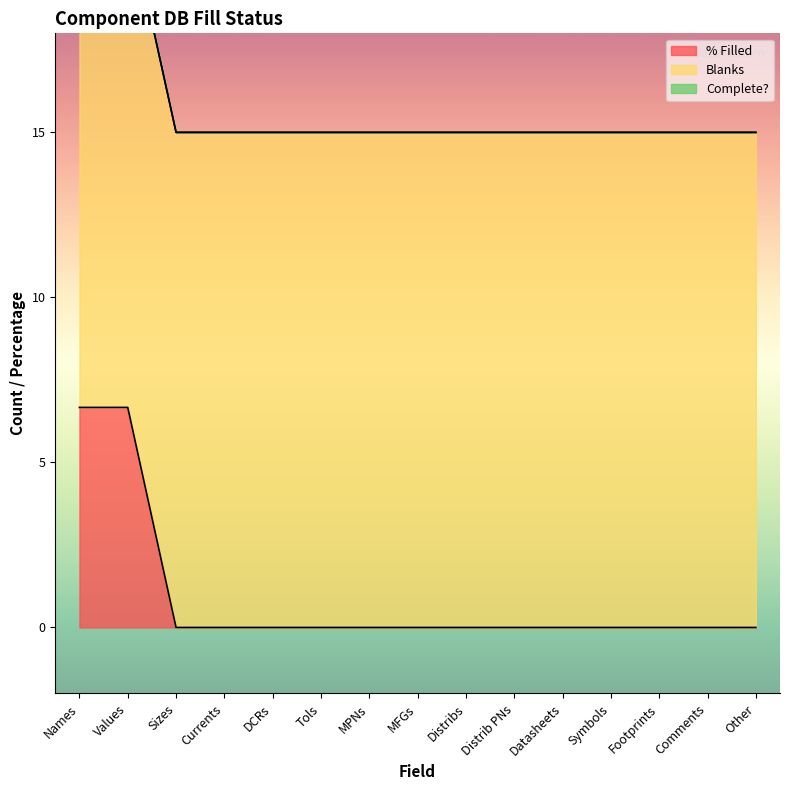

Which has a higher value, Comments or MPNs?

Comments